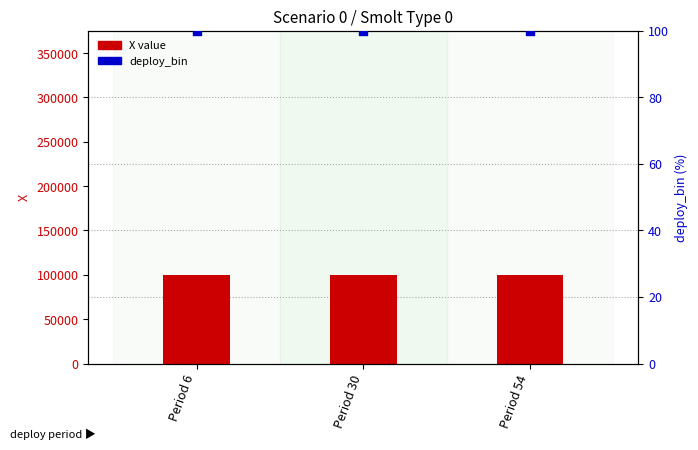

At how many categories does at least one series exceed 87507?

3